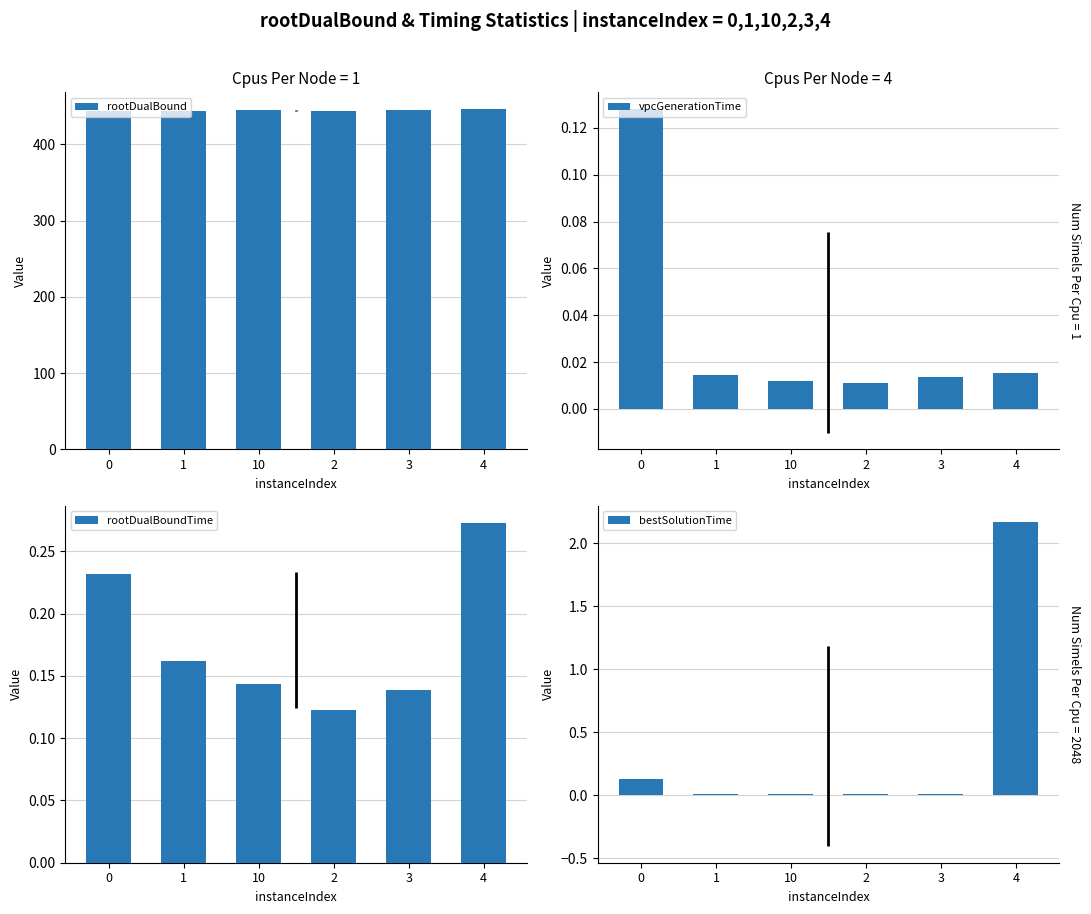

How many bars are there in total?

24